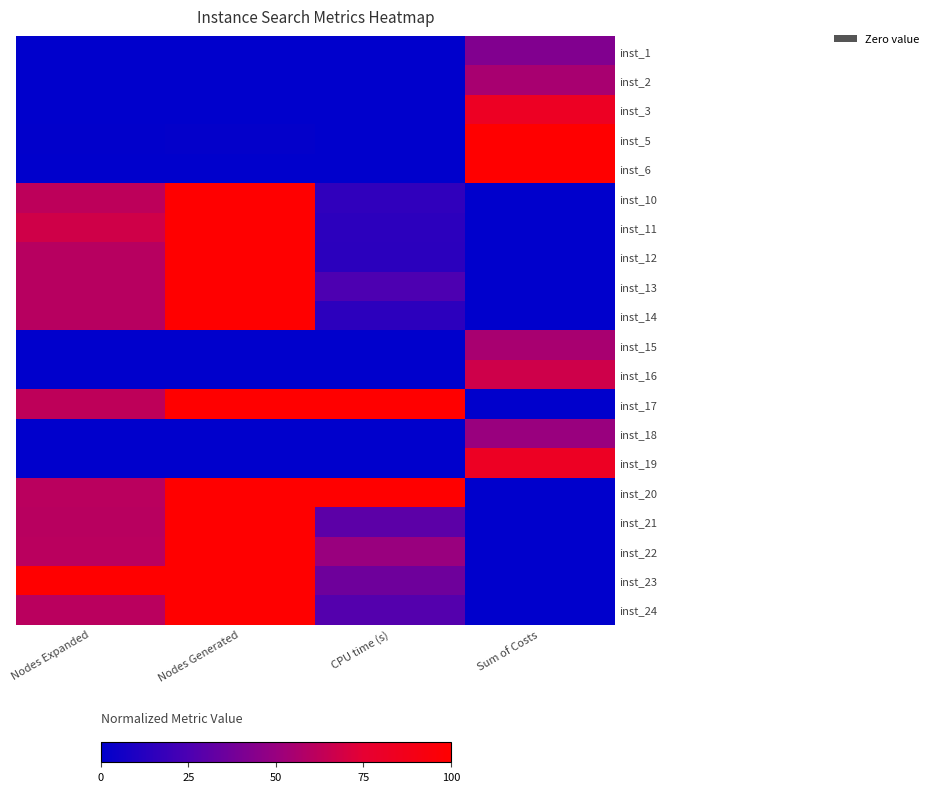

Reading left to right, extract all data points from this chart.

inst_1: Nodes Expanded=0.0	Nodes Generated=0.0	CPU time (s)=0.0	Sum of Costs=42.5
inst_2: Nodes Expanded=0.0	Nodes Generated=0.0	CPU time (s)=0.0	Sum of Costs=55.0
inst_3: Nodes Expanded=0.0	Nodes Generated=0.0	CPU time (s)=0.0	Sum of Costs=82.5
inst_5: Nodes Expanded=0.7	Nodes Generated=1.2	CPU time (s)=0.2	Sum of Costs=100.0
inst_6: Nodes Expanded=0.0	Nodes Generated=0.0	CPU time (s)=0.0	Sum of Costs=100.0
inst_10: Nodes Expanded=61.7	Nodes Generated=100.0	CPU time (s)=15.9	Sum of Costs=0.0
inst_11: Nodes Expanded=67.7	Nodes Generated=100.0	CPU time (s)=14.6	Sum of Costs=0.0
inst_12: Nodes Expanded=60.1	Nodes Generated=100.0	CPU time (s)=14.2	Sum of Costs=0.0
inst_13: Nodes Expanded=60.1	Nodes Generated=100.0	CPU time (s)=25.5	Sum of Costs=0.0
inst_14: Nodes Expanded=60.1	Nodes Generated=100.0	CPU time (s)=14.5	Sum of Costs=0.0
inst_15: Nodes Expanded=0.0	Nodes Generated=0.0	CPU time (s)=0.0	Sum of Costs=55.0
inst_16: Nodes Expanded=0.0	Nodes Generated=0.0	CPU time (s)=0.0	Sum of Costs=67.5
inst_17: Nodes Expanded=62.3	Nodes Generated=100.0	CPU time (s)=100.0	Sum of Costs=0.0
inst_18: Nodes Expanded=0.0	Nodes Generated=0.0	CPU time (s)=0.0	Sum of Costs=50.0
inst_19: Nodes Expanded=0.0	Nodes Generated=0.0	CPU time (s)=0.0	Sum of Costs=82.5
inst_20: Nodes Expanded=60.6	Nodes Generated=100.0	CPU time (s)=100.0	Sum of Costs=0.0
inst_21: Nodes Expanded=60.2	Nodes Generated=100.0	CPU time (s)=30.4	Sum of Costs=0.0
inst_22: Nodes Expanded=60.6	Nodes Generated=100.0	CPU time (s)=50.1	Sum of Costs=0.0
inst_23: Nodes Expanded=100.0	Nodes Generated=100.0	CPU time (s)=36.0	Sum of Costs=0.0
inst_24: Nodes Expanded=60.8	Nodes Generated=100.0	CPU time (s)=27.5	Sum of Costs=0.0